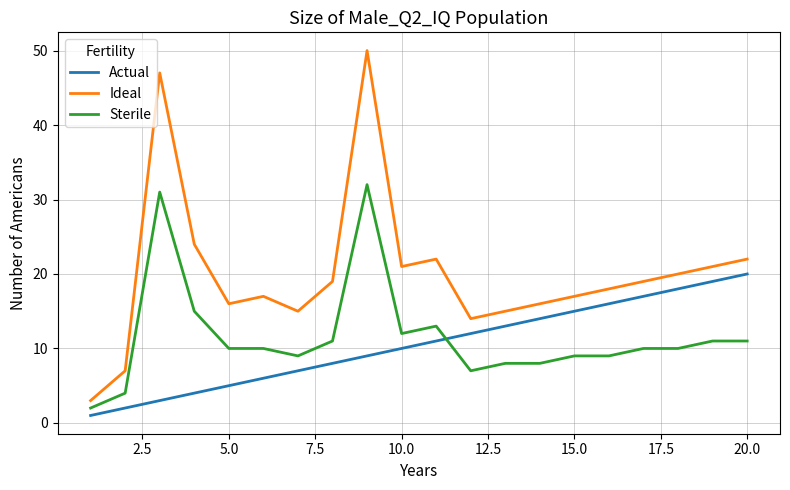

What is the minimum value for Ideal?

3